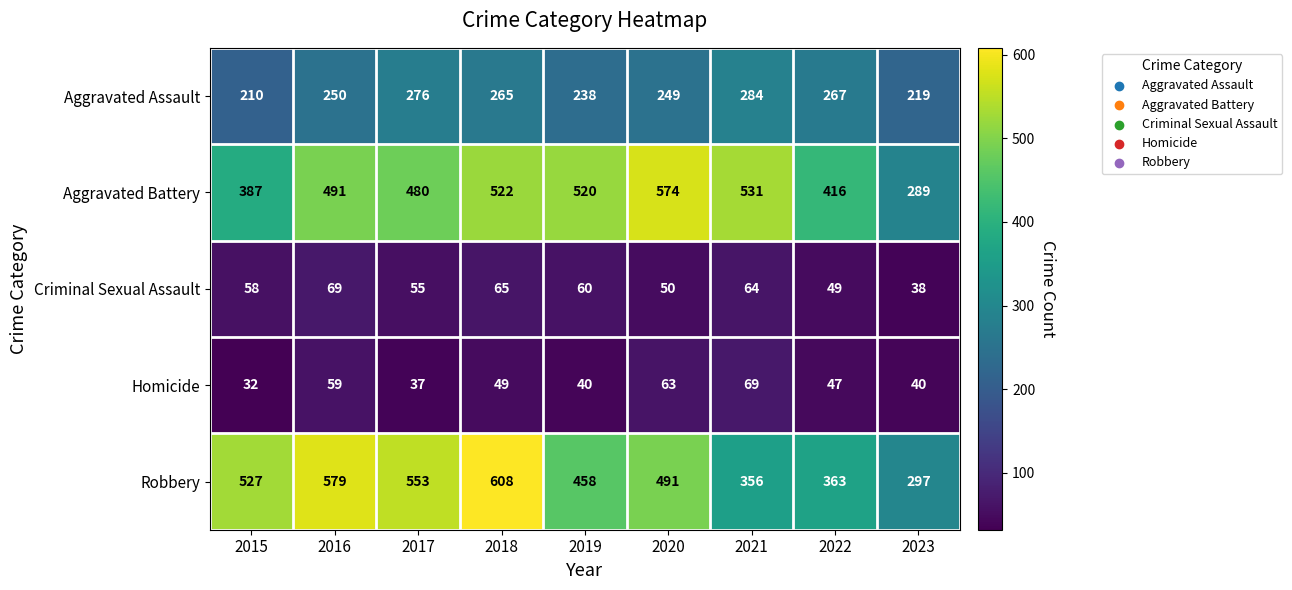

Between 2017 and 2023, which series saw the biggest shift?

Robbery